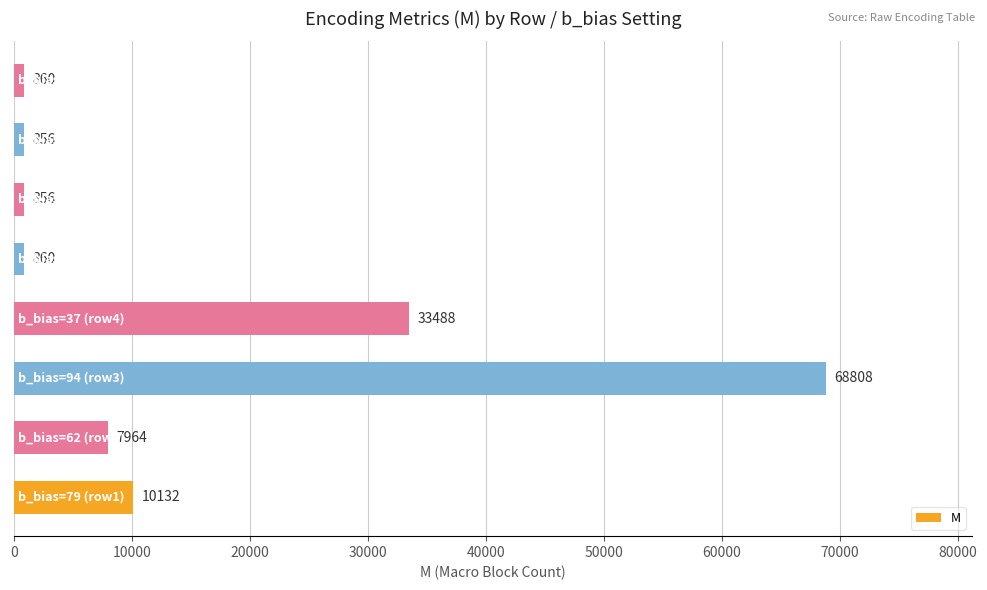

Reading bottom to top, list all the values displayed in this chart.

10132	7964	68808	33488	860	856	856	860